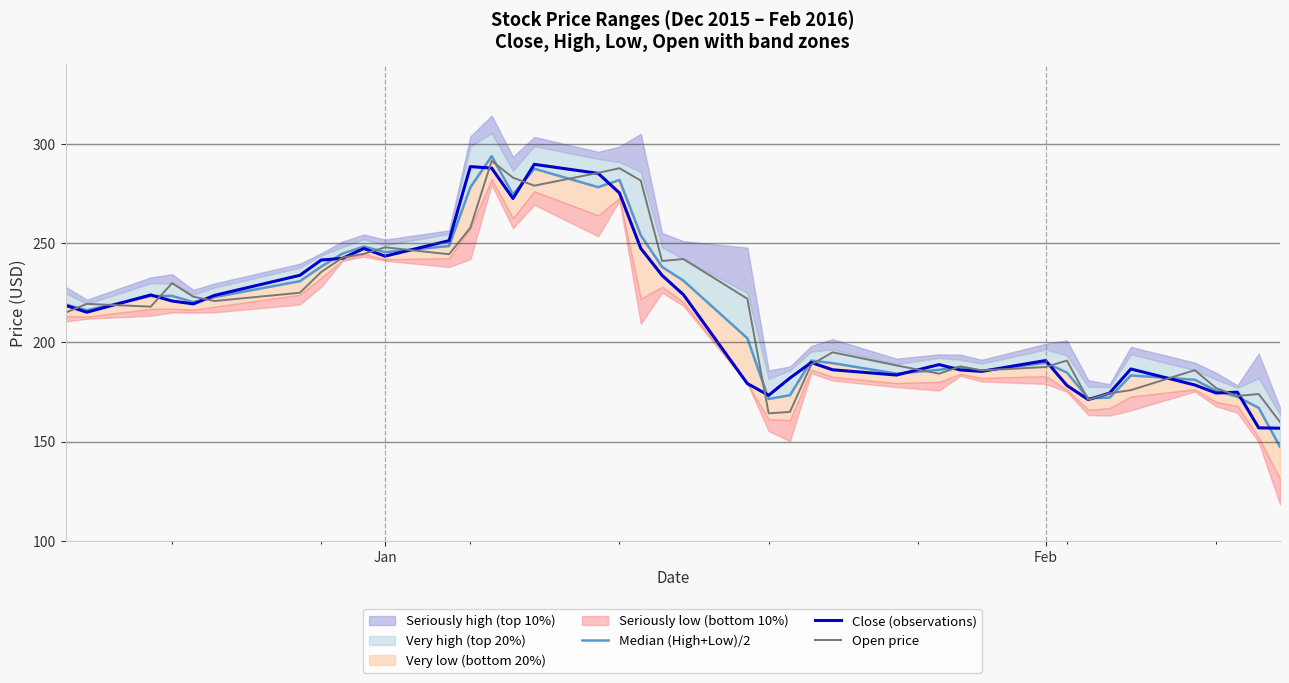

What is the maximum value for Close (observations)?

289.7